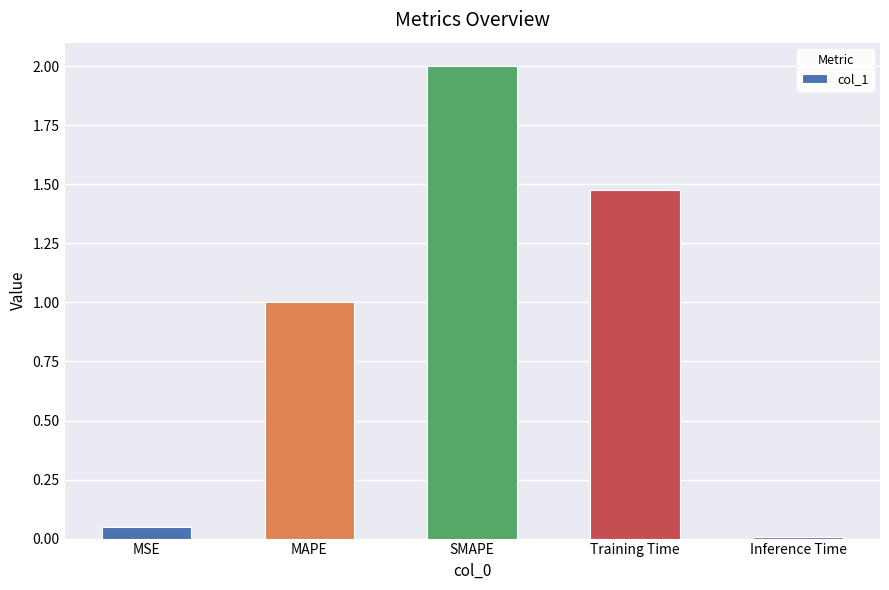

What is the label of the 1st bar from the left?

MSE